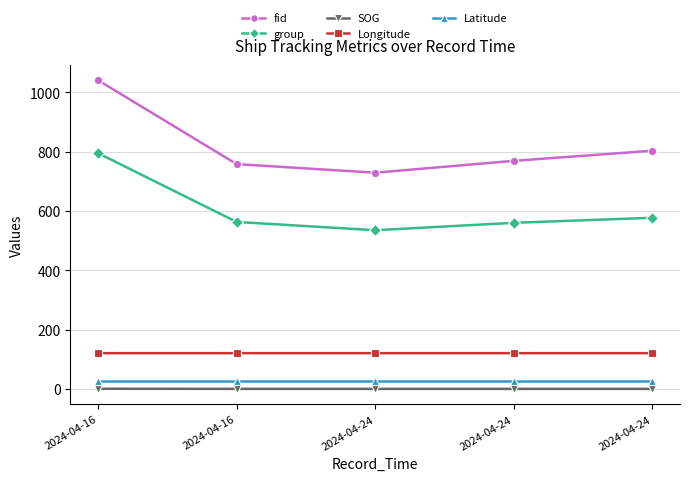

Does the chart display data point markers on the line(s)?

Yes